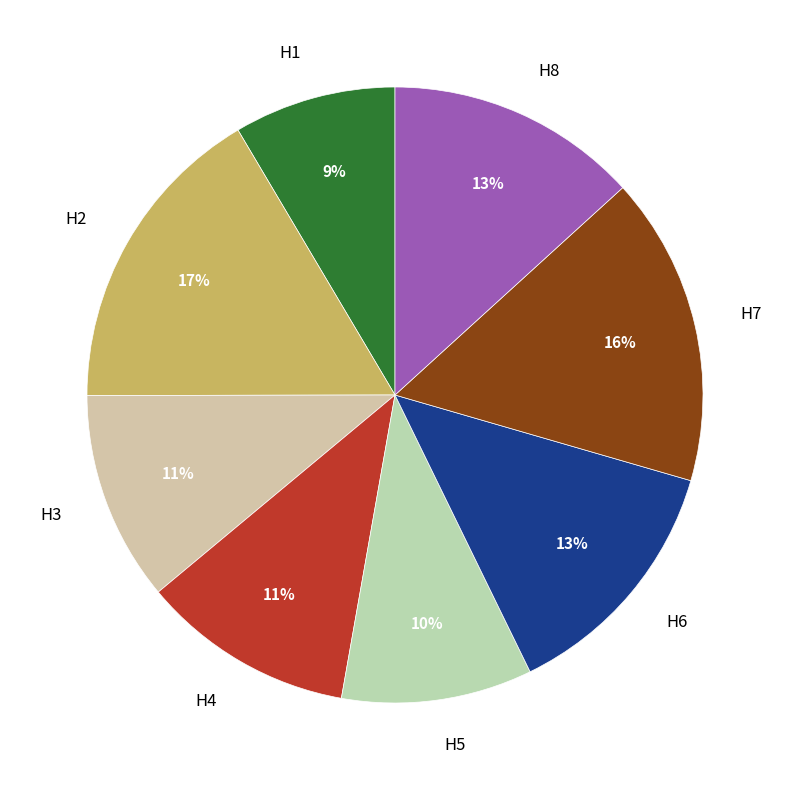

Is it true that H6 is 13% of the pie?

True